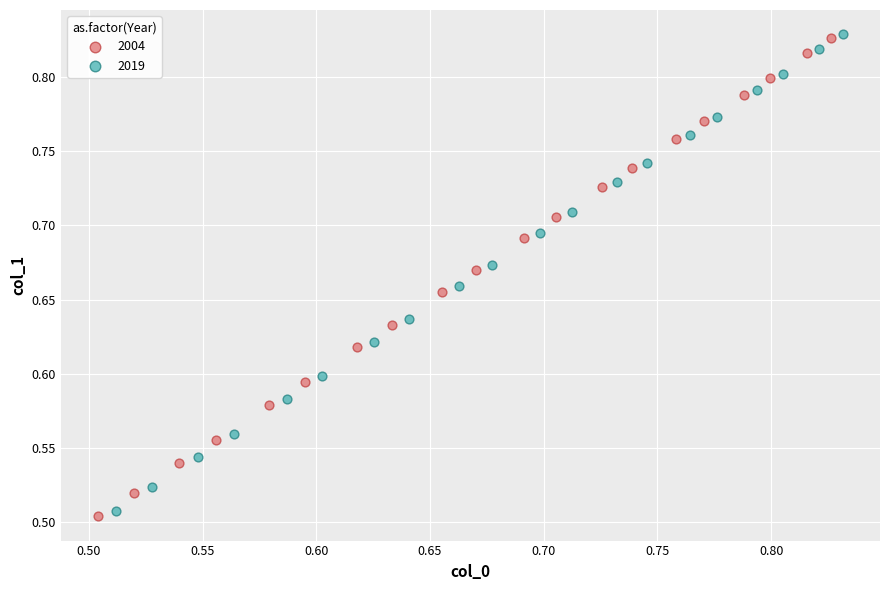

Which series has the widest spread of Y values?

2004